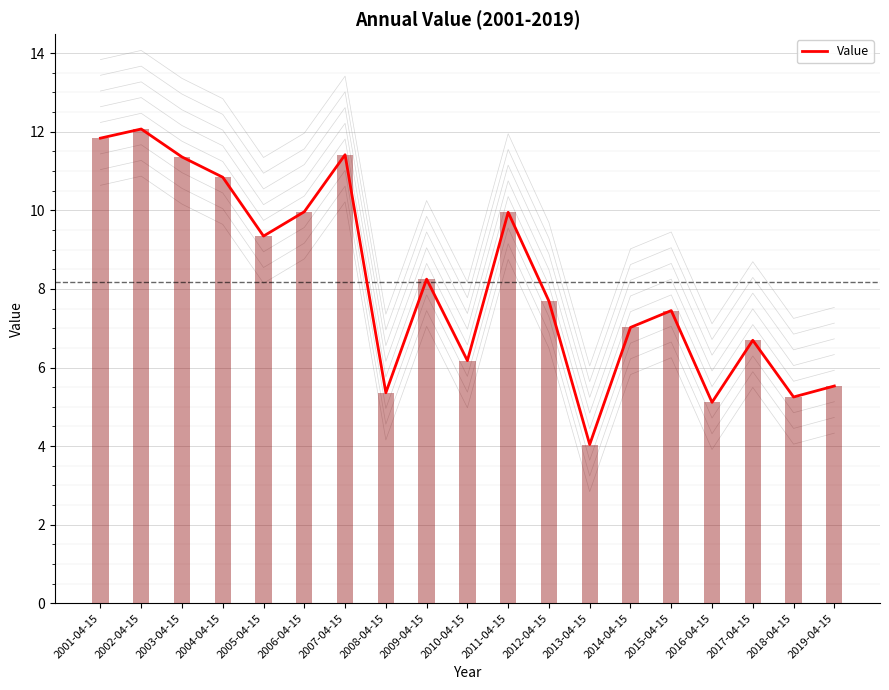

What is the sum of all values?

155.4